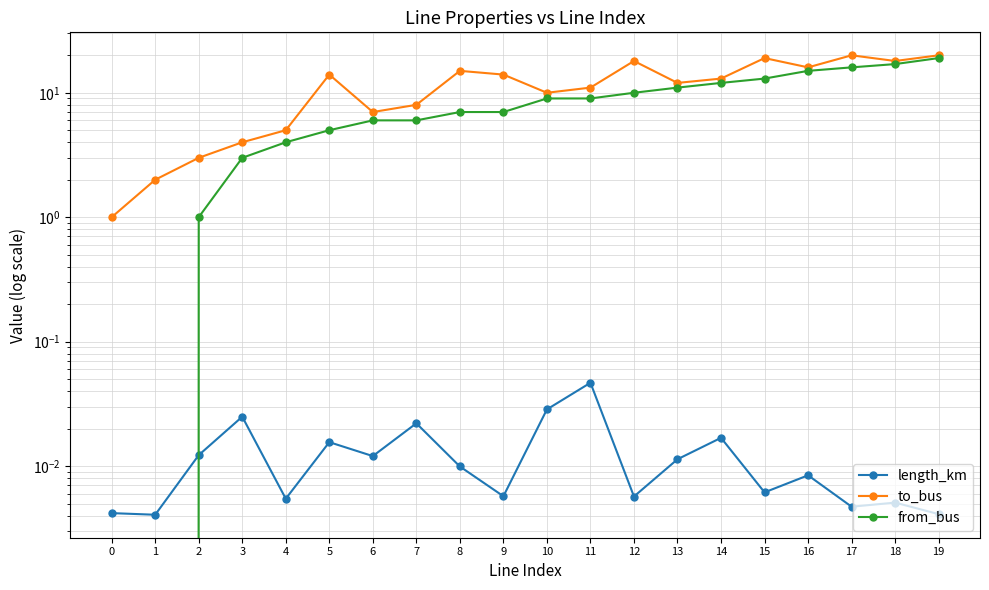

Count the number of data series in this chart.

3